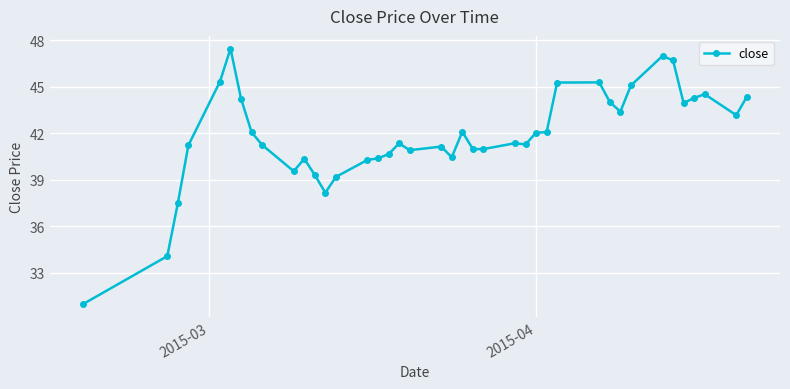

What is the sum of all values?

1673.7